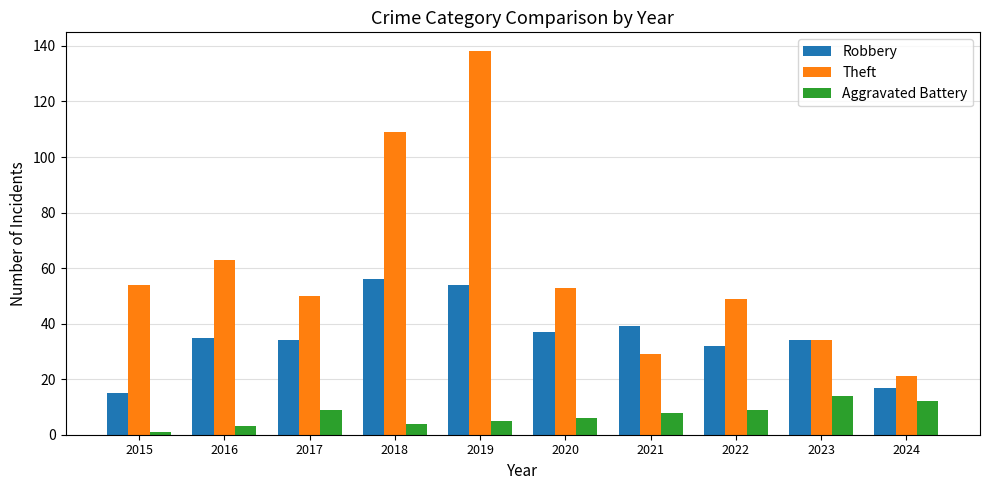

Rank the series at 2017 from lowest to highest value.

Aggravated Battery, Robbery, Theft